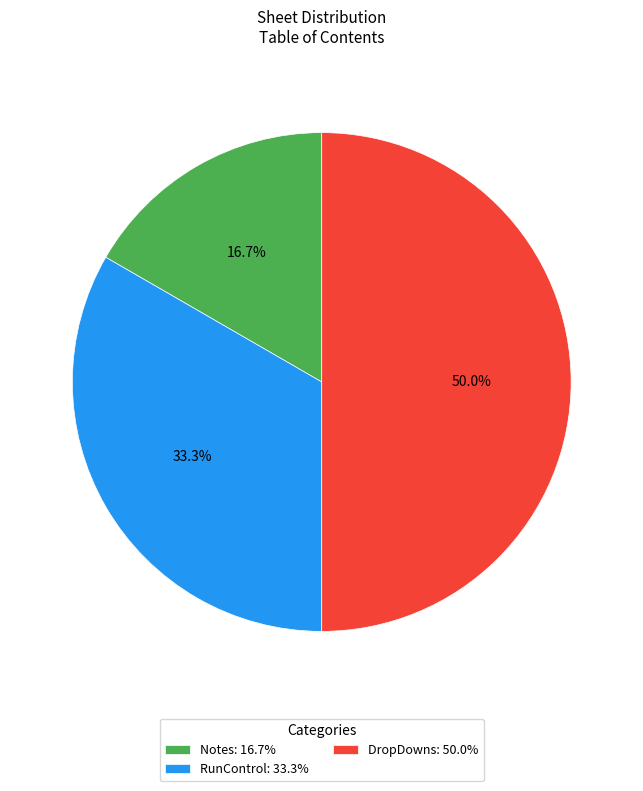

Is Notes the majority of the pie?

No